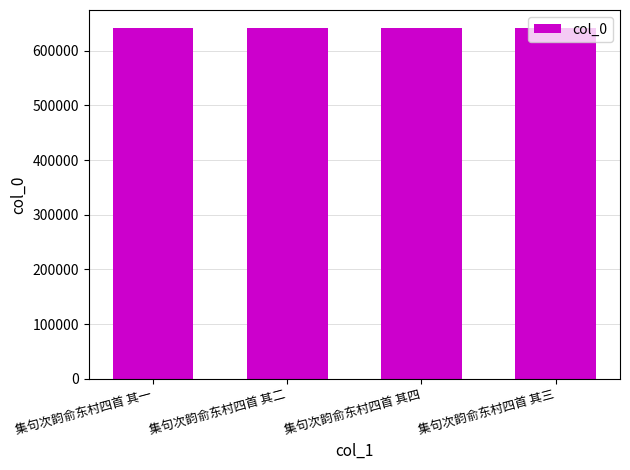

What is the sum of the values at 集句次韵俞东村四首 其二 and 集句次韵俞东村四首 其一?

1284085